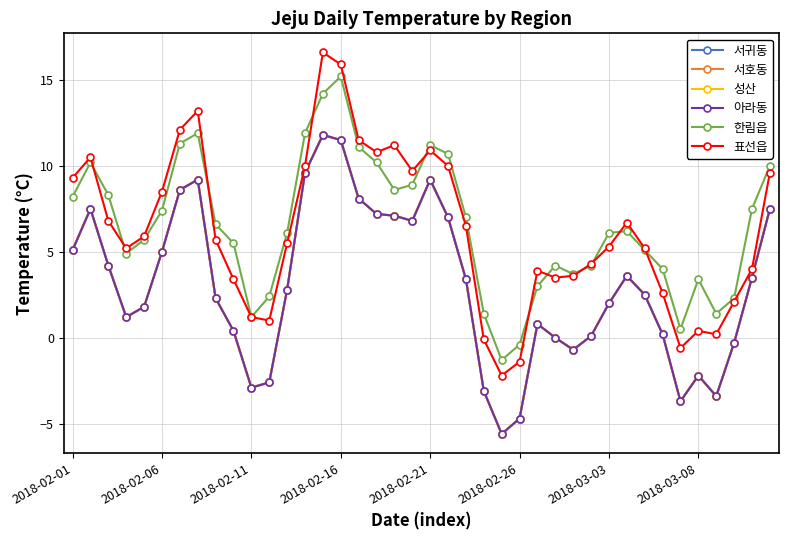

What is the difference between the maximum and minimum values in the 한림읍 series?

16.5